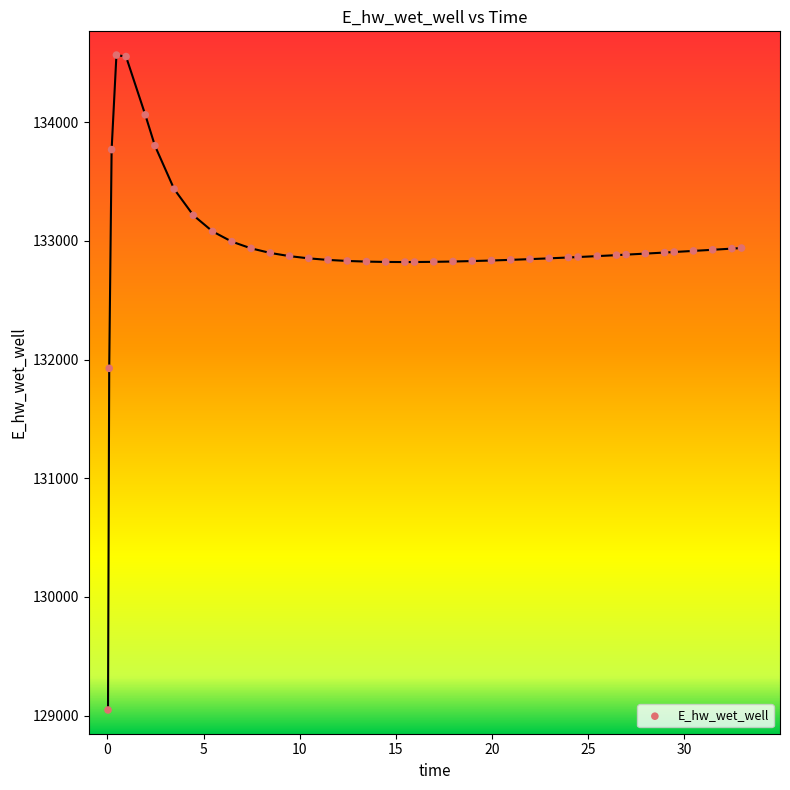

What Y value in the scatter plot is closest to 131806?

131926.1